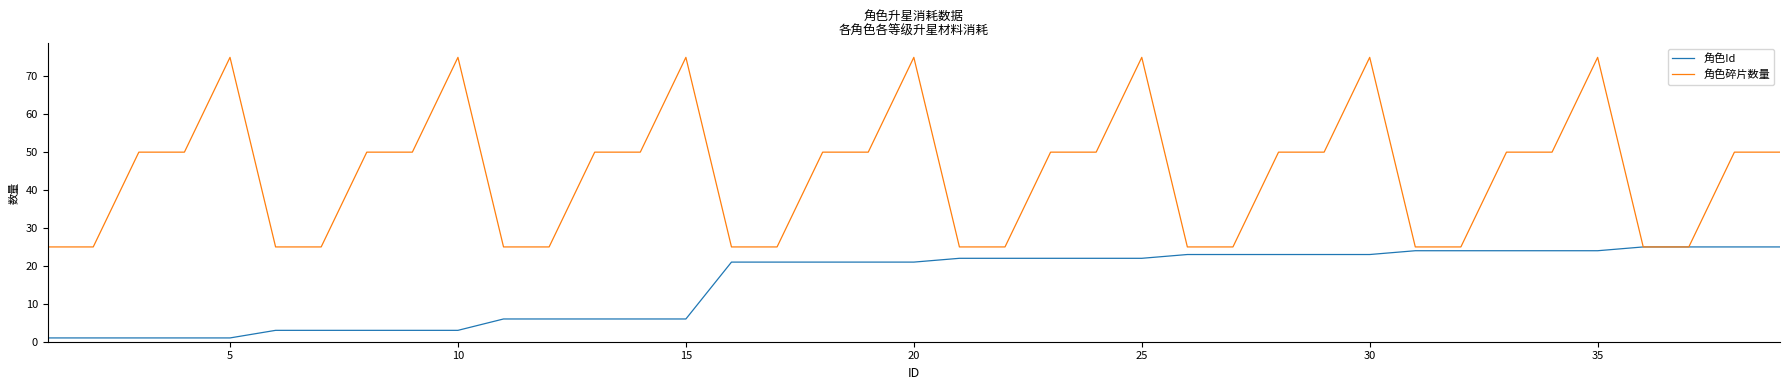

At how many categories does at least one series exceed 32?

23